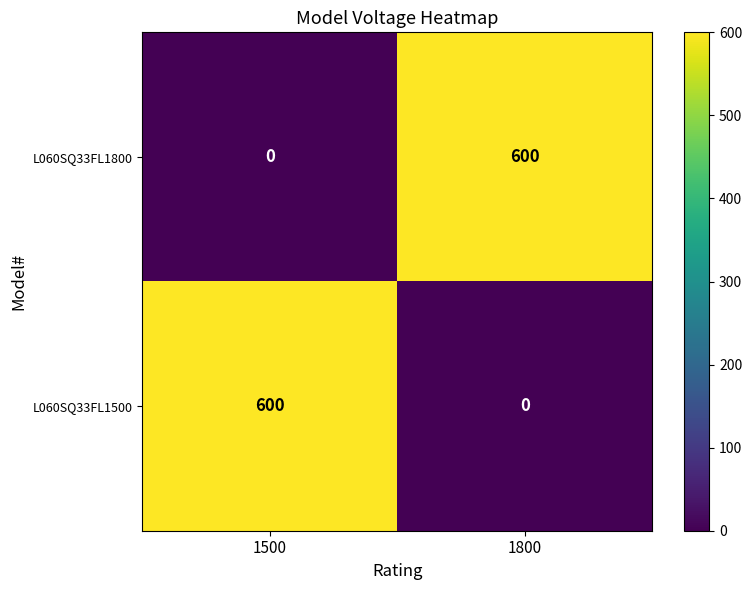

Is it true that L060SQ33FL1800 equals 406 at 1800?

False